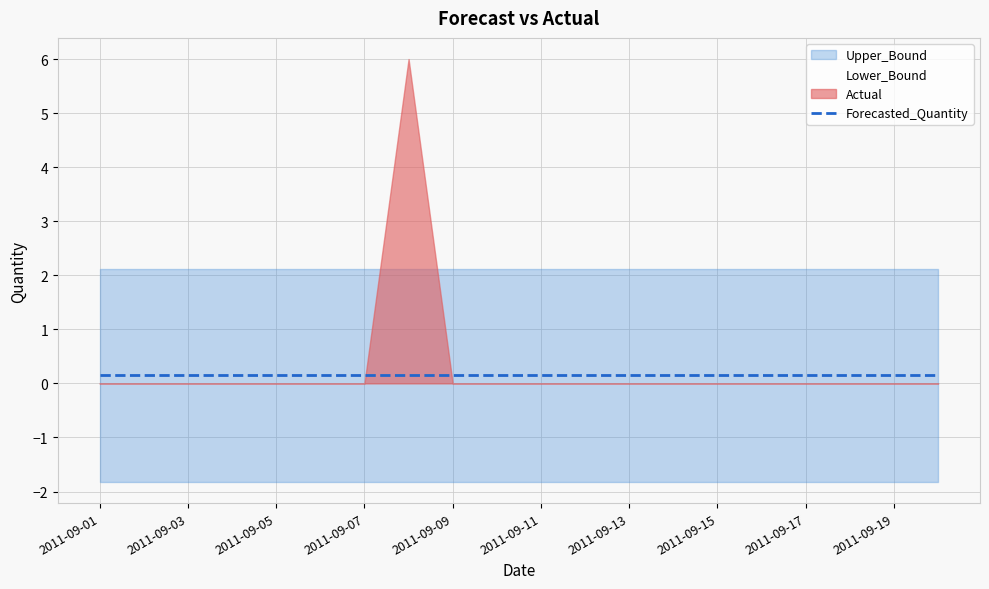

The value of Upper_Bound at 2011-09-04 is 2.1. True or false?

True